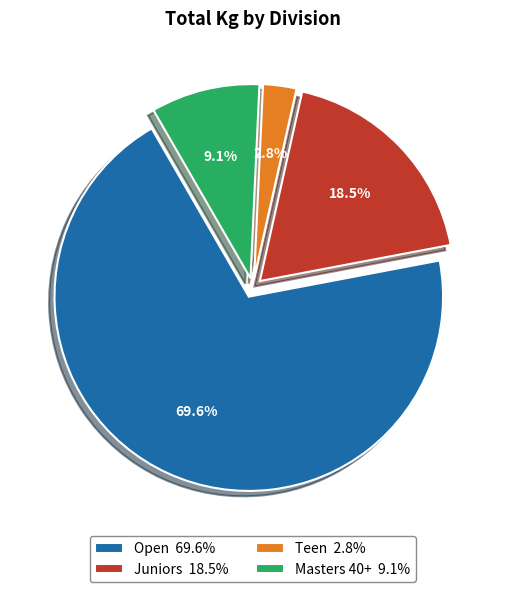

Is there a majority slice in this chart?

Yes